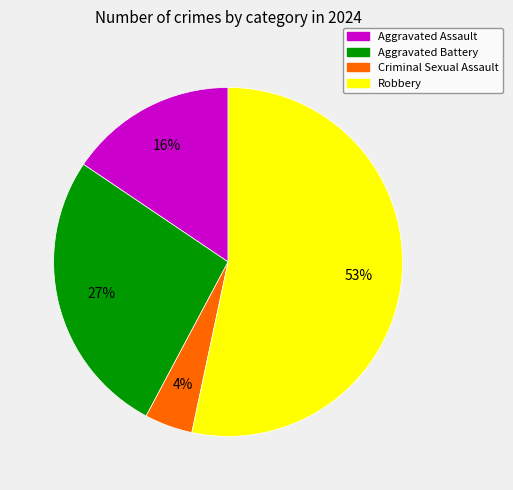

How many slices are in this pie chart?

4